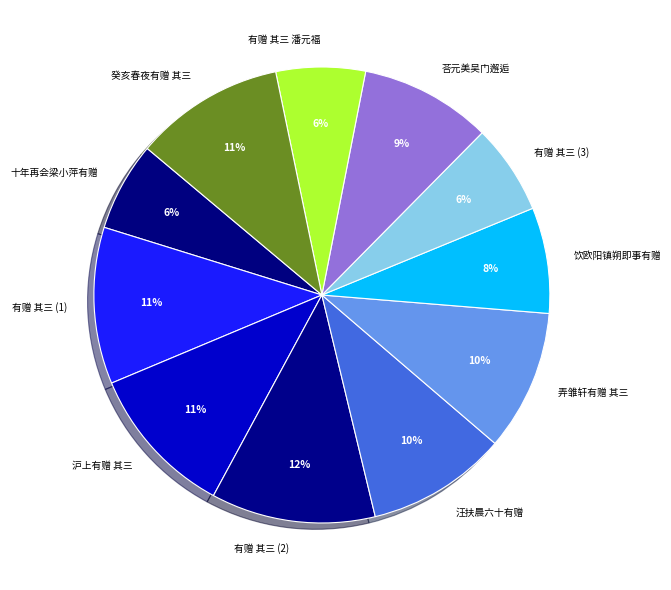

To the nearest percent, what portion does 汪扶晨六十有赠 represent?

10%